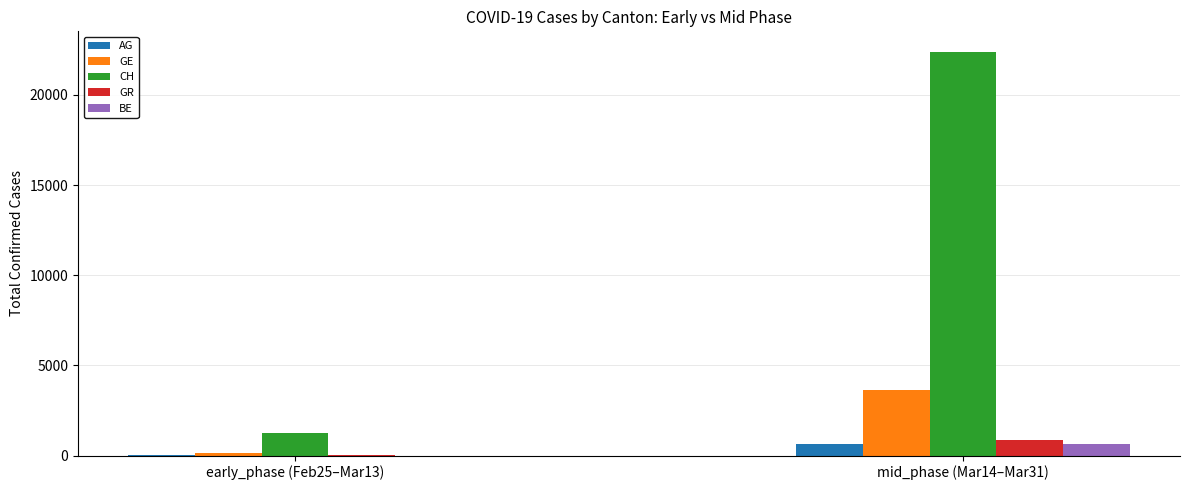

Between early_phase (Feb25–Mar13) and mid_phase (Mar14–Mar31), which series saw the biggest shift?

CH